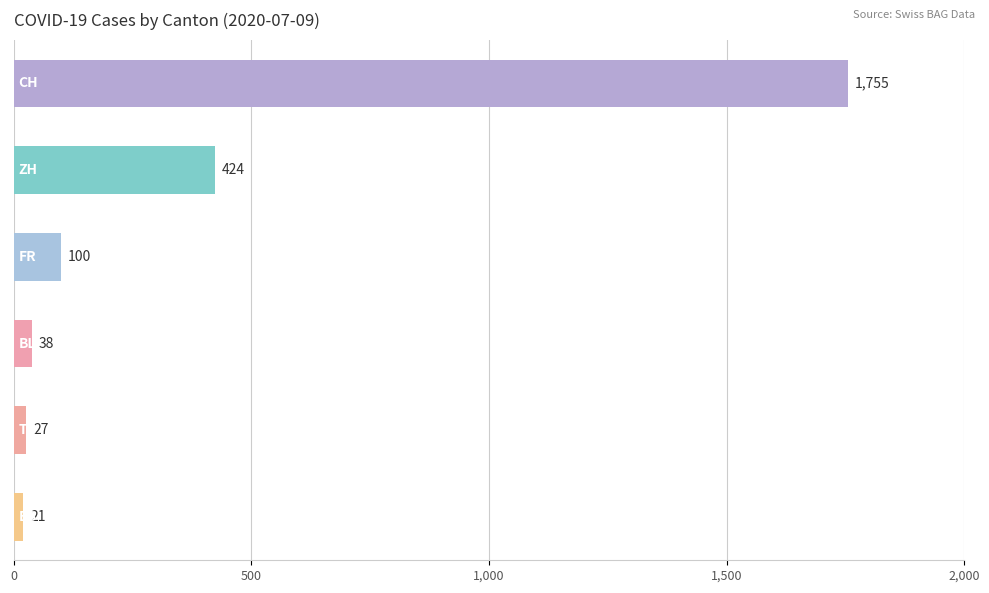

What is the maximum value shown in the chart?

1755